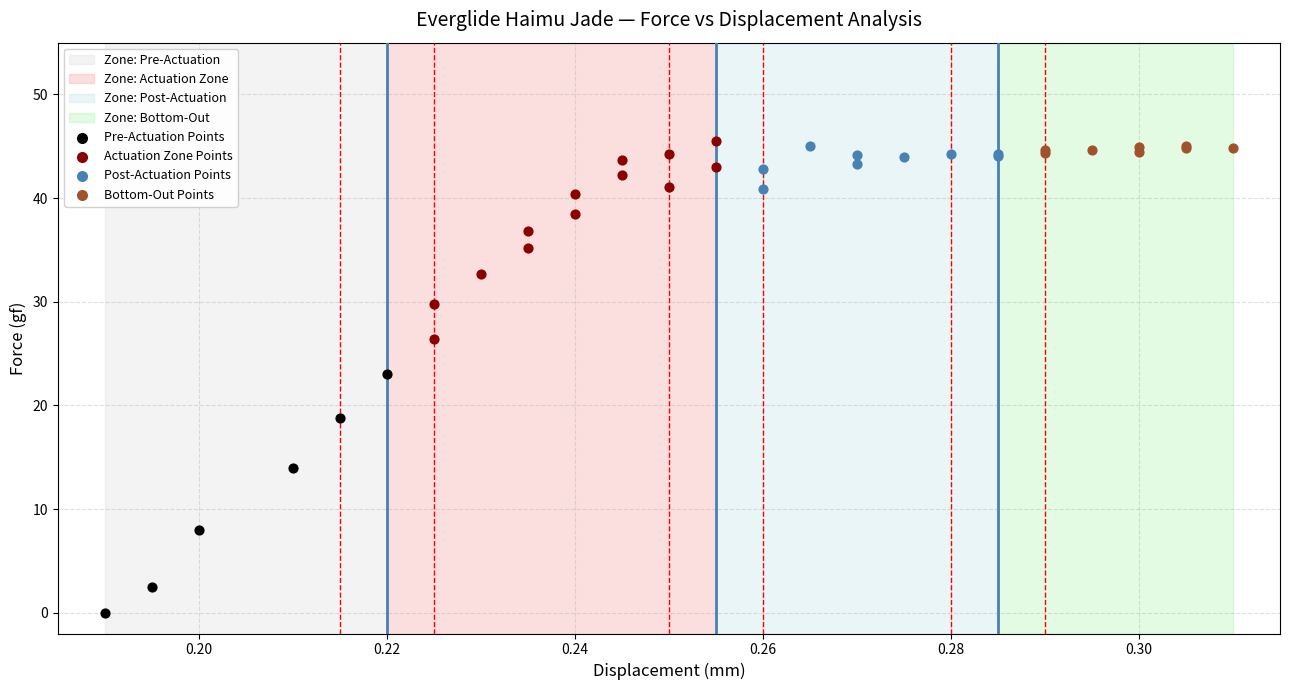

Which series contains the lowest Y value?

Pre-Actuation Points